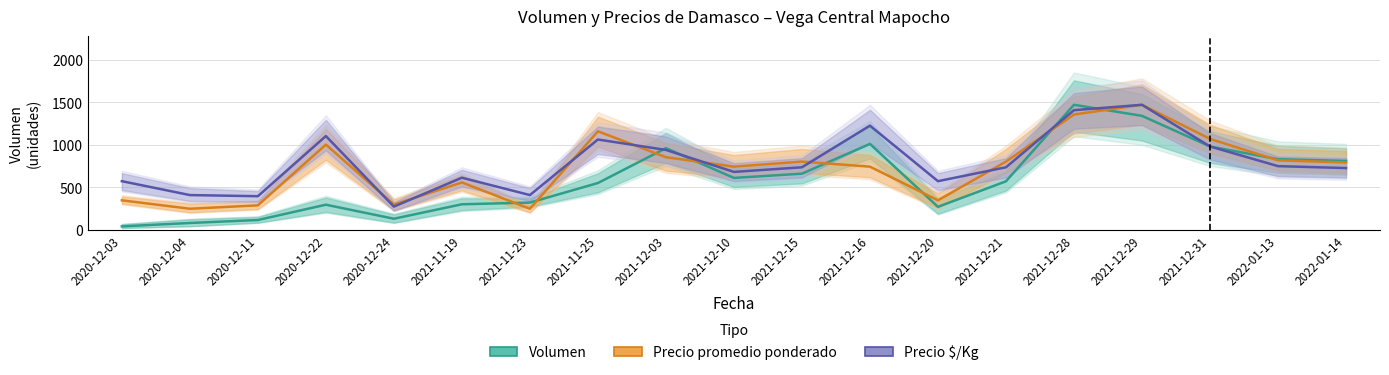

Which category has the lowest value in the Volumen series?

2020-12-03